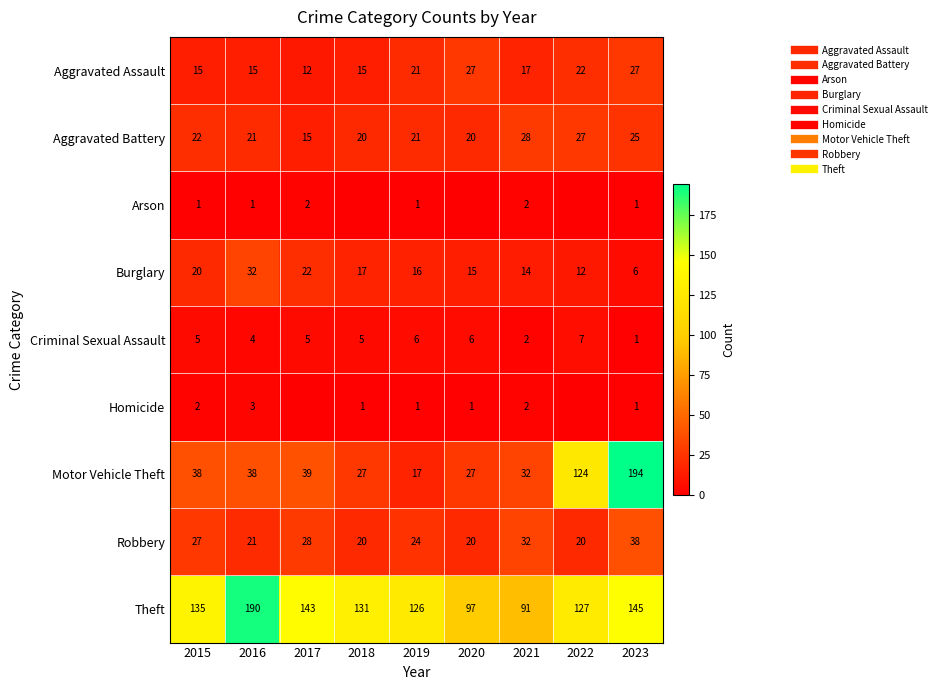

Rank the categories by Arson value from highest to lowest.

2017, 2021, 2015, 2016, 2019, 2023, 2018, 2020, 2022